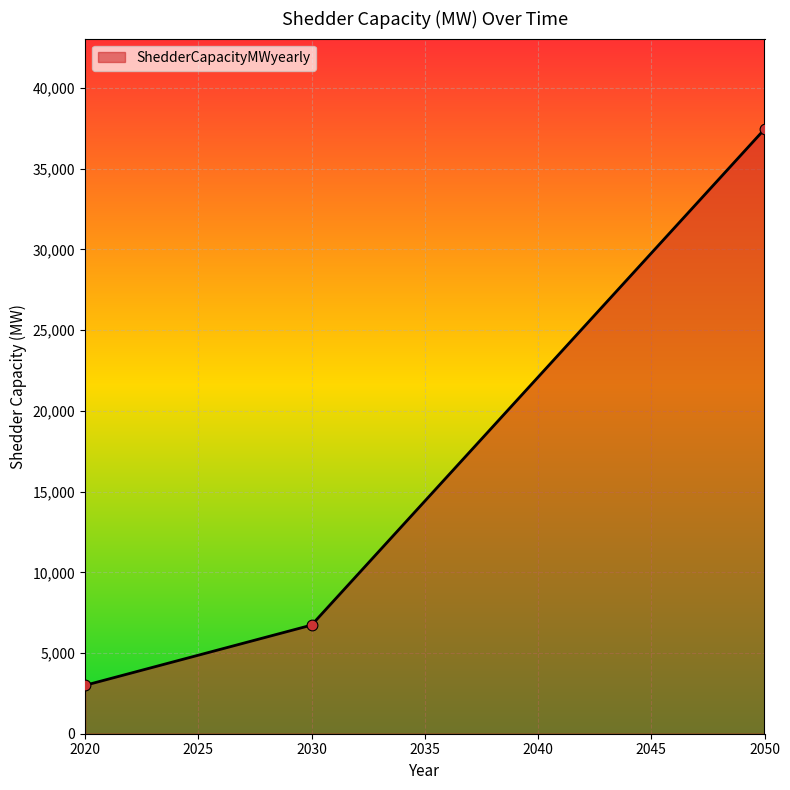

What is the change in value from 2020 to 2050?

+34450